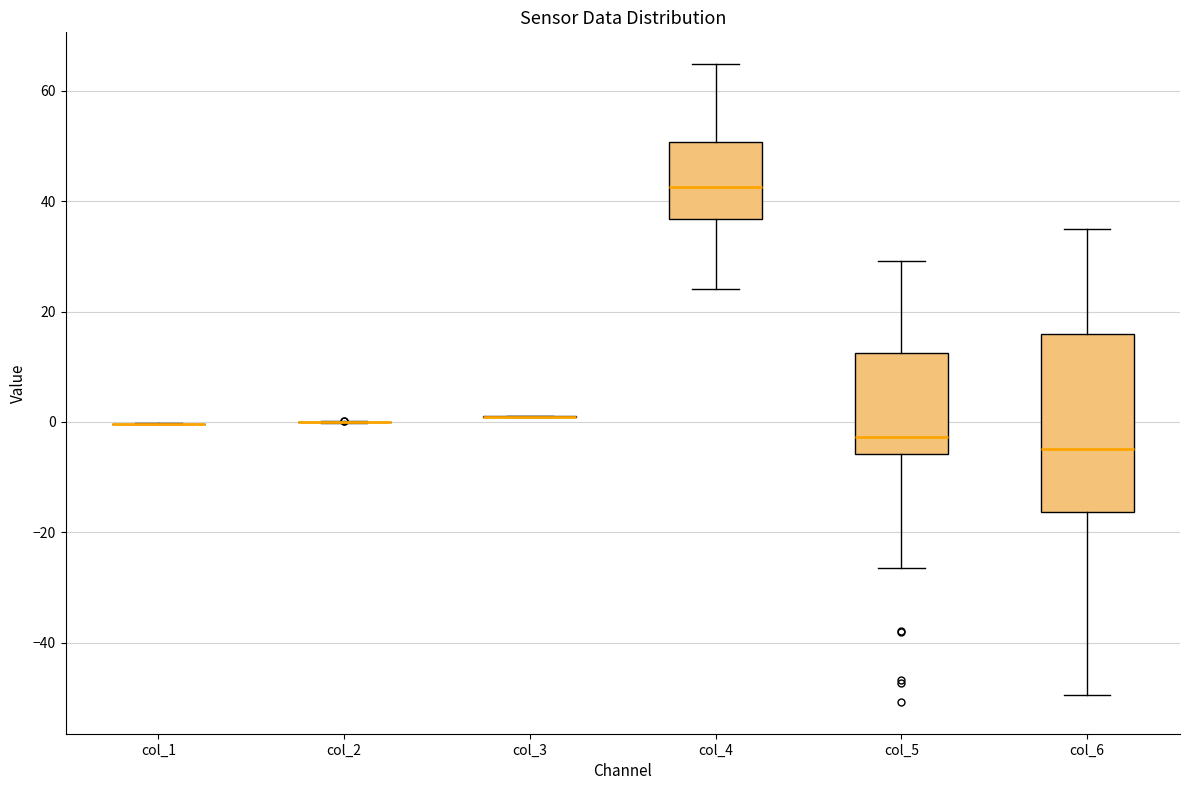

Reading left to right, read every box against the y-axis: the position of its median line, the range the box covers, and the ends of its whiskers. The values are not printed on the chart, so give them approximately, as read against the axis.

col_1: box collapsed to a line at 0, whiskers 0 to 0
col_2: box collapsed to a line at 0, whiskers 0 to 0
col_3: box collapsed to a line at 0, whiskers 0 to 2
col_4: median 42, box 36 to 50, whiskers 24 to 64
col_5: median -2, box -6 to 12, whiskers -26 to 30
col_6: median -4, box -16 to 16, whiskers -50 to 34